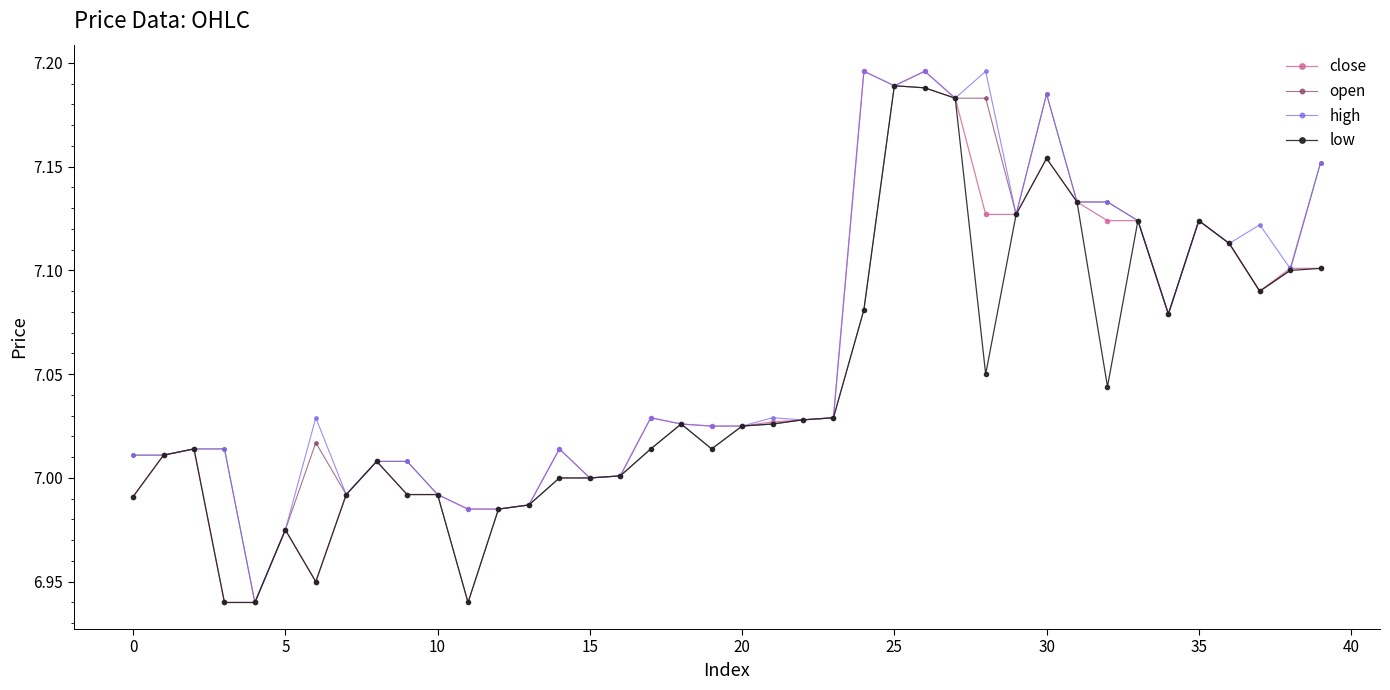

True or false: close has more than 0 interior local peaks.

True